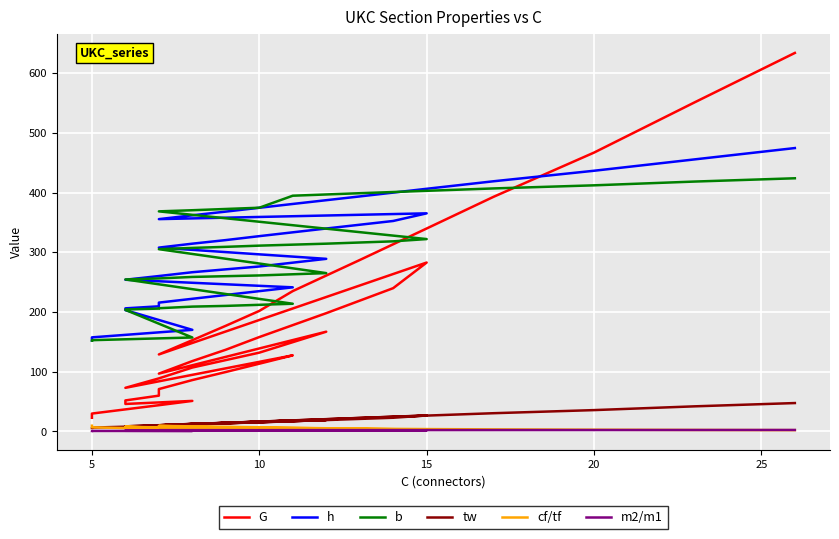

Is the value of cf/tf at 21 greater than the value of h at 30?

No